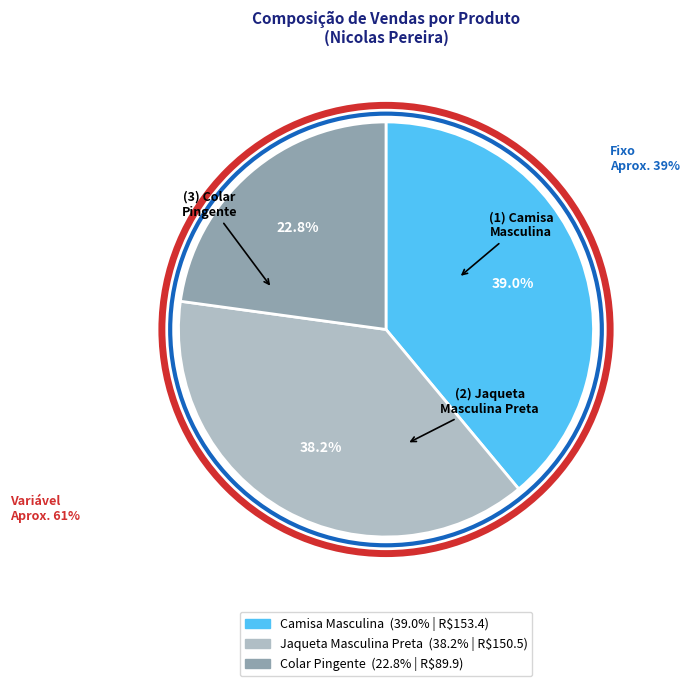

To the nearest percent, what is the difference between the Camisa Masculina and Colar Pingente slice percentages?

16%